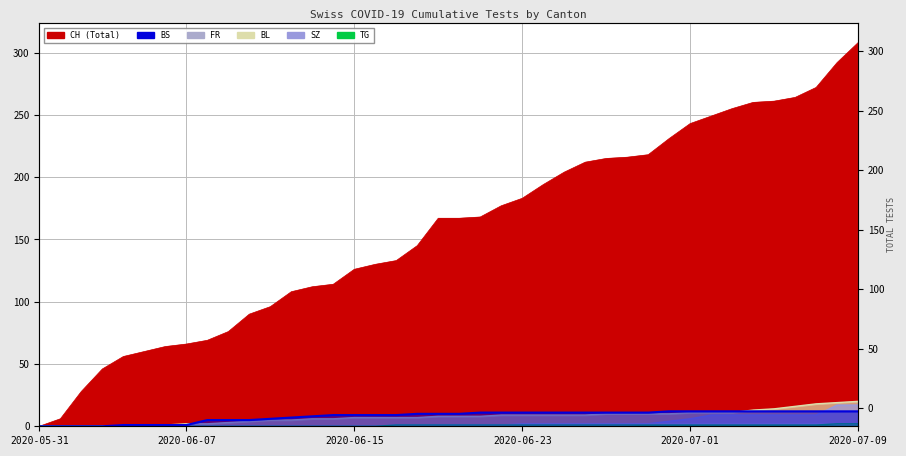

Reading left to right, transcribe all the data shown in this chart.

CH: 2020-05-31=0	2020-06-01=6	2020-06-02=28	2020-06-03=46	2020-06-04=56	2020-06-05=60	2020-06-06=64	2020-06-07=66	2020-06-08=69	2020-06-09=76	2020-06-10=90	2020-06-11=96	2020-06-12=108	2020-06-13=112	2020-06-14=114	2020-06-15=126	2020-06-16=130	2020-06-17=133	2020-06-18=145	2020-06-19=167	2020-06-20=167	2020-06-21=168	2020-06-22=177	2020-06-23=183	2020-06-24=194	2020-06-25=204	2020-06-26=212	2020-06-27=215	2020-06-28=216	2020-06-29=218	2020-06-30=231	2020-07-01=243	2020-07-02=249	2020-07-03=255	2020-07-04=260	2020-07-05=261	2020-07-06=264	2020-07-07=272	2020-07-08=292	2020-07-09=308
BS: 2020-05-31=0	2020-06-01=0	2020-06-02=0	2020-06-03=0	2020-06-04=1	2020-06-05=1	2020-06-06=1	2020-06-07=1	2020-06-08=5	2020-06-09=5	2020-06-10=5	2020-06-11=6	2020-06-12=7	2020-06-13=8	2020-06-14=9	2020-06-15=9	2020-06-16=9	2020-06-17=9	2020-06-18=10	2020-06-19=10	2020-06-20=10	2020-06-21=11	2020-06-22=11	2020-06-23=11	2020-06-24=11	2020-06-25=11	2020-06-26=11	2020-06-27=11	2020-06-28=11	2020-06-29=11	2020-06-30=12	2020-07-01=12	2020-07-02=12	2020-07-03=12	2020-07-04=12	2020-07-05=12	2020-07-06=12	2020-07-07=12	2020-07-08=12	2020-07-09=12
SZ: 2020-05-31=0	2020-06-01=0	2020-06-02=0	2020-06-03=0	2020-06-04=0	2020-06-05=0	2020-06-06=0	2020-06-07=0	2020-06-08=0	2020-06-09=0	2020-06-10=0	2020-06-11=0	2020-06-12=0	2020-06-13=0	2020-06-14=0	2020-06-15=0	2020-06-16=0	2020-06-17=0	2020-06-18=0	2020-06-19=1	2020-06-20=1	2020-06-21=1	2020-06-22=1	2020-06-23=1	2020-06-24=1	2020-06-25=1	2020-06-26=1	2020-06-27=1	2020-06-28=1	2020-06-29=2	2020-06-30=4	2020-07-01=6	2020-07-02=9	2020-07-03=9	2020-07-04=9	2020-07-05=9	2020-07-06=9	2020-07-07=9	2020-07-08=17	2020-07-09=17
FR: 2020-05-31=0	2020-06-01=0	2020-06-02=0	2020-06-03=0	2020-06-04=0	2020-06-05=0	2020-06-06=0	2020-06-07=0	2020-06-08=0	2020-06-09=0	2020-06-10=0	2020-06-11=0	2020-06-12=0	2020-06-13=0	2020-06-14=0	2020-06-15=0	2020-06-16=0	2020-06-17=1	2020-06-18=1	2020-06-19=1	2020-06-20=1	2020-06-21=1	2020-06-22=1	2020-06-23=2	2020-06-24=2	2020-06-25=2	2020-06-26=2	2020-06-27=2	2020-06-28=2	2020-06-29=2	2020-06-30=2	2020-07-01=2	2020-07-02=2	2020-07-03=2	2020-07-04=2	2020-07-05=2	2020-07-06=2	2020-07-07=2	2020-07-08=2	2020-07-09=2
BL: 2020-05-31=0	2020-06-01=0	2020-06-02=0	2020-06-03=0	2020-06-04=0	2020-06-05=0	2020-06-06=1	2020-06-07=2	2020-06-08=2	2020-06-09=3	2020-06-10=4	2020-06-11=5	2020-06-12=5	2020-06-13=6	2020-06-14=6	2020-06-15=7	2020-06-16=7	2020-06-17=7	2020-06-18=7	2020-06-19=8	2020-06-20=8	2020-06-21=8	2020-06-22=9	2020-06-23=9	2020-06-24=9	2020-06-25=9	2020-06-26=9	2020-06-27=10	2020-06-28=10	2020-06-29=10	2020-06-30=10	2020-07-01=11	2020-07-02=11	2020-07-03=11	2020-07-04=13	2020-07-05=14	2020-07-06=16	2020-07-07=18	2020-07-08=19	2020-07-09=20
TG: 2020-05-31=0	2020-06-01=0	2020-06-02=0	2020-06-03=0	2020-06-04=0	2020-06-05=0	2020-06-06=0	2020-06-07=0	2020-06-08=0	2020-06-09=0	2020-06-10=0	2020-06-11=0	2020-06-12=0	2020-06-13=0	2020-06-14=0	2020-06-15=0	2020-06-16=0	2020-06-17=1	2020-06-18=1	2020-06-19=1	2020-06-20=1	2020-06-21=1	2020-06-22=1	2020-06-23=1	2020-06-24=1	2020-06-25=1	2020-06-26=1	2020-06-27=1	2020-06-28=1	2020-06-29=1	2020-06-30=1	2020-07-01=1	2020-07-02=1	2020-07-03=1	2020-07-04=1	2020-07-05=1	2020-07-06=1	2020-07-07=1	2020-07-08=2	2020-07-09=2